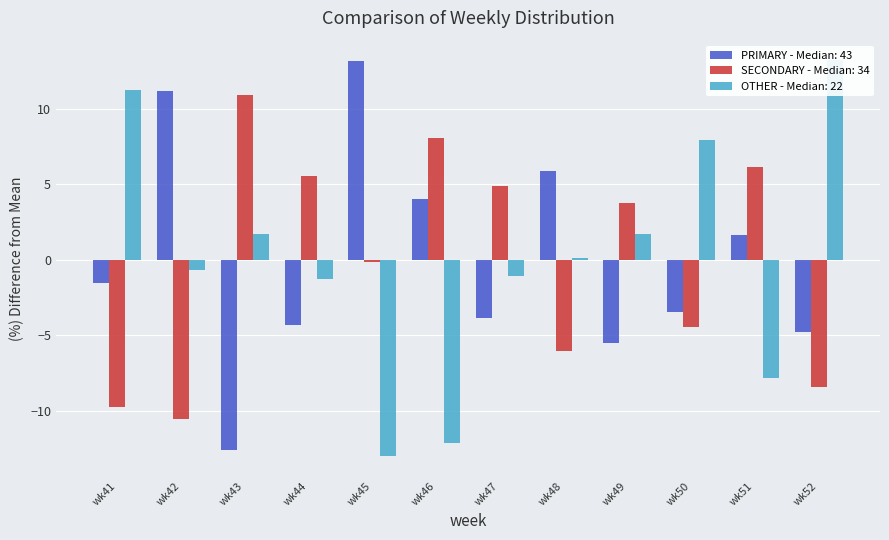

Are the bars grouped side by side (vs. stacked)?

Yes